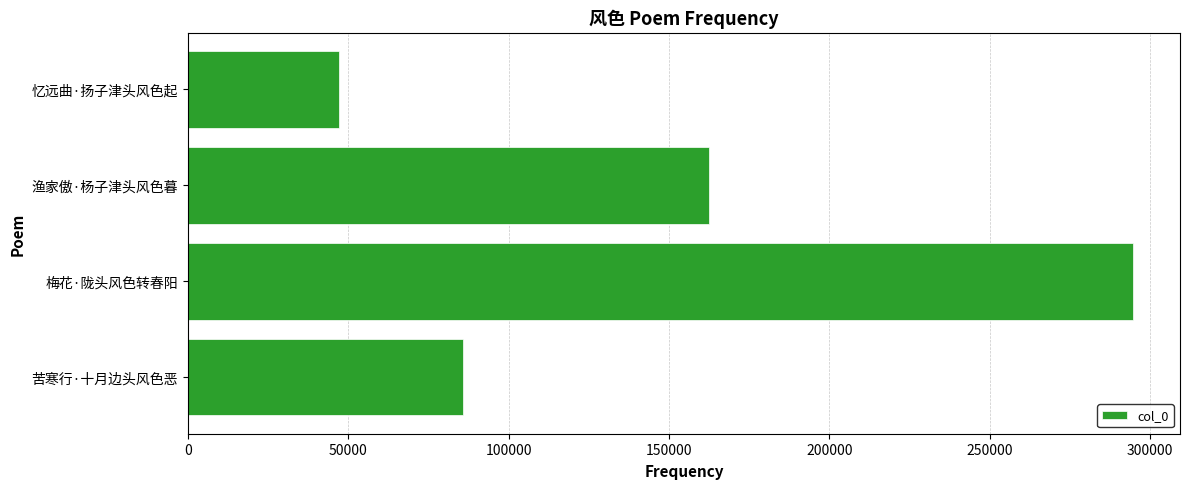

Reading bottom to top, transcribe all the data shown in this chart.

85809	294541	162548	47061